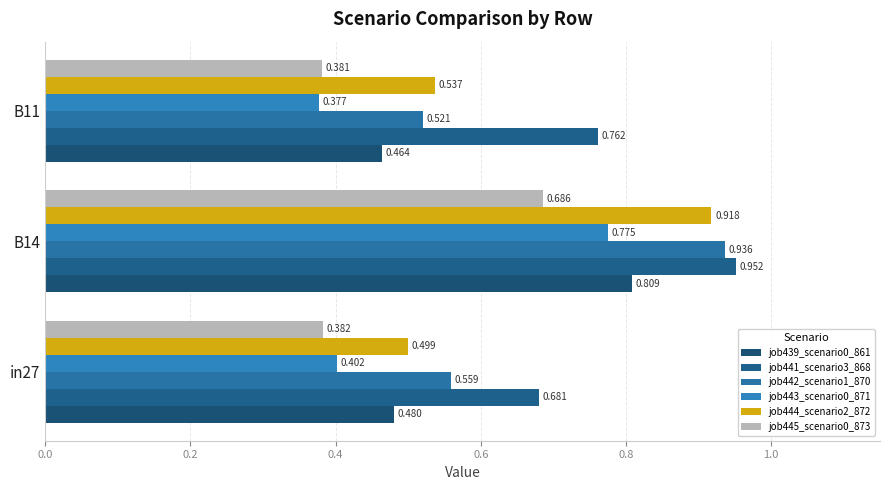

What is the sum of all job443_scenario0_871 values?

1.6